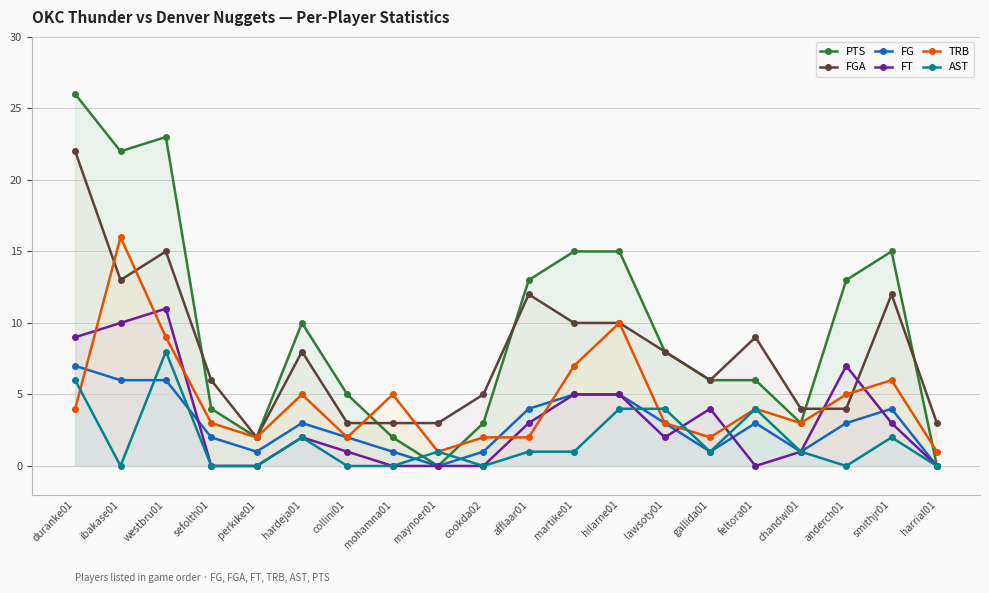

What is the average value of the FG series?

3